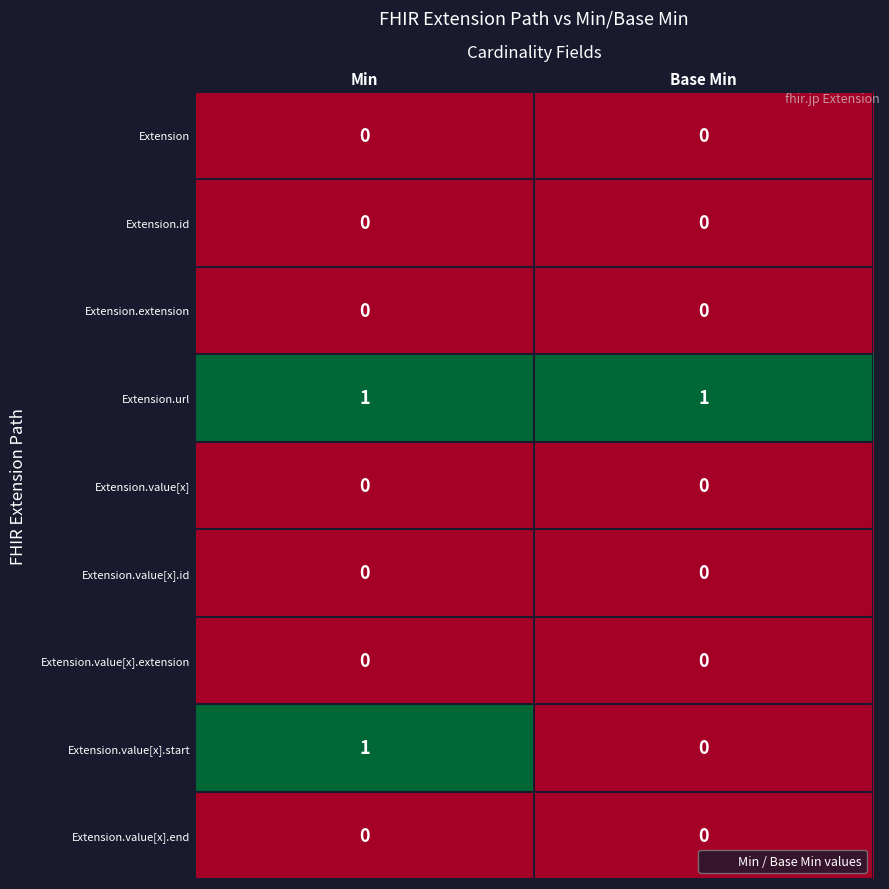

Which series has the largest range (max minus min)?

Extension.value[x].start